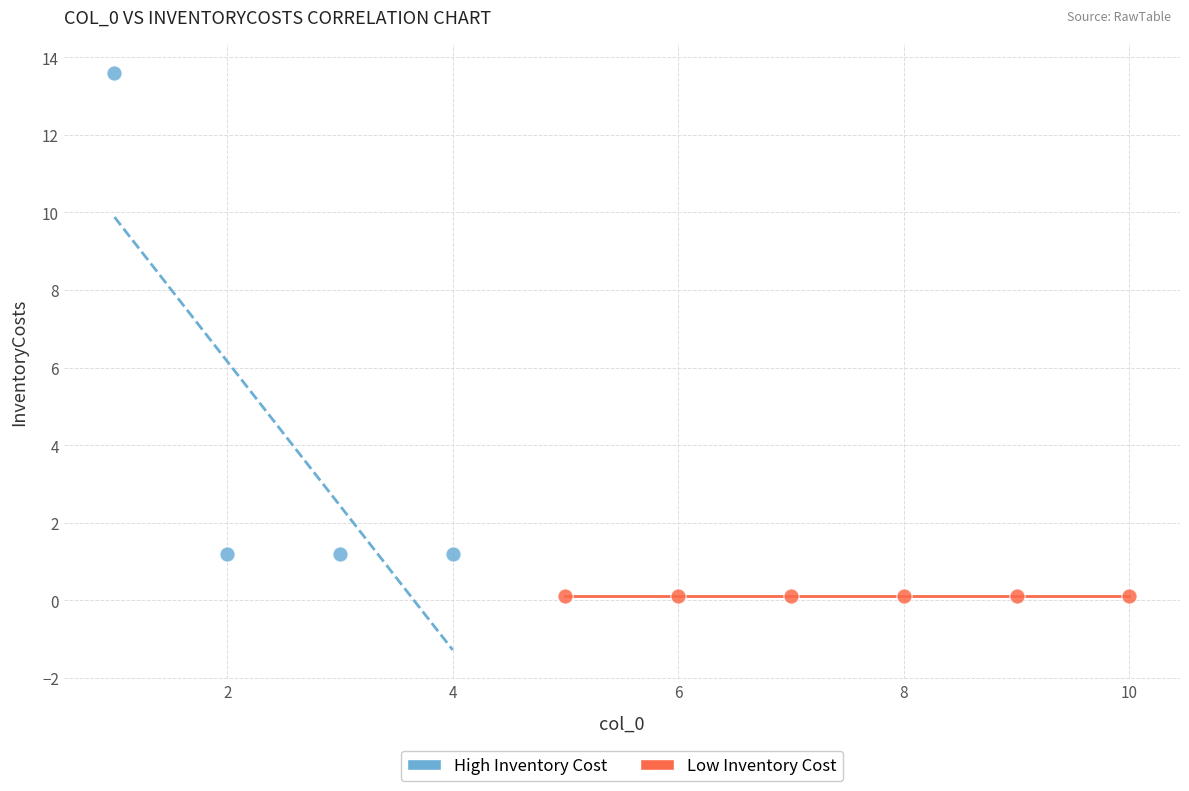

Which series reaches the maximum Y coordinate?

High Inventory Cost